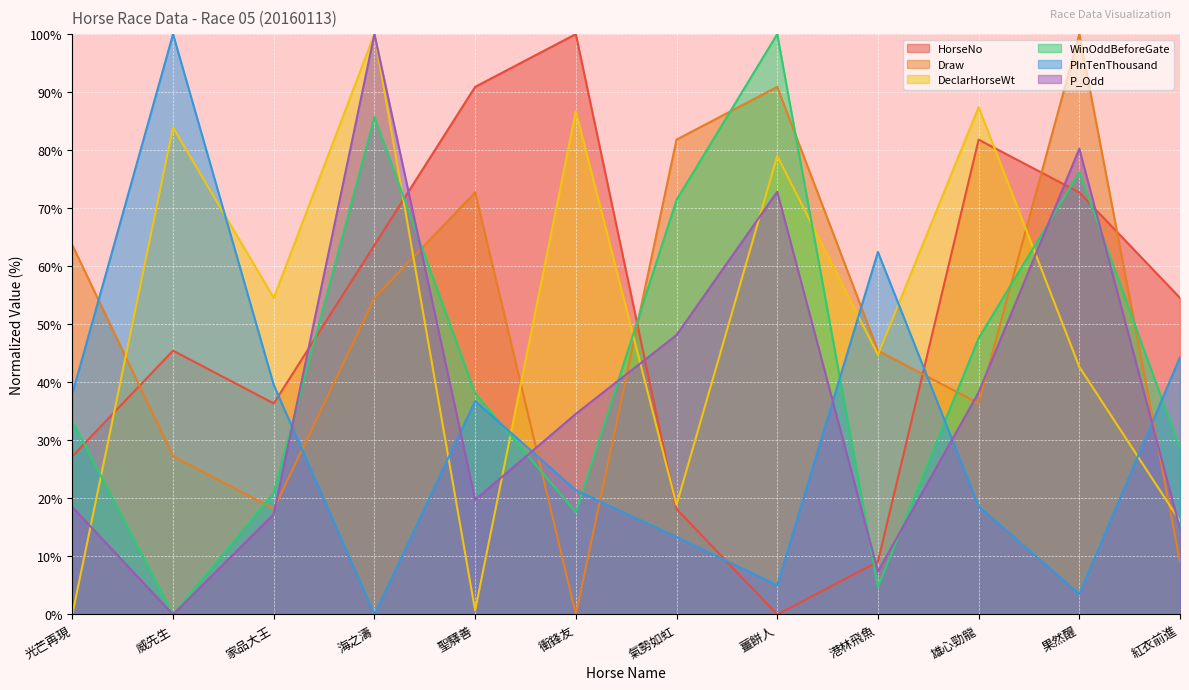

Between which two adjacent categories do WinOddBeforeGate and Draw first intersect?

威先生 and 家品大王